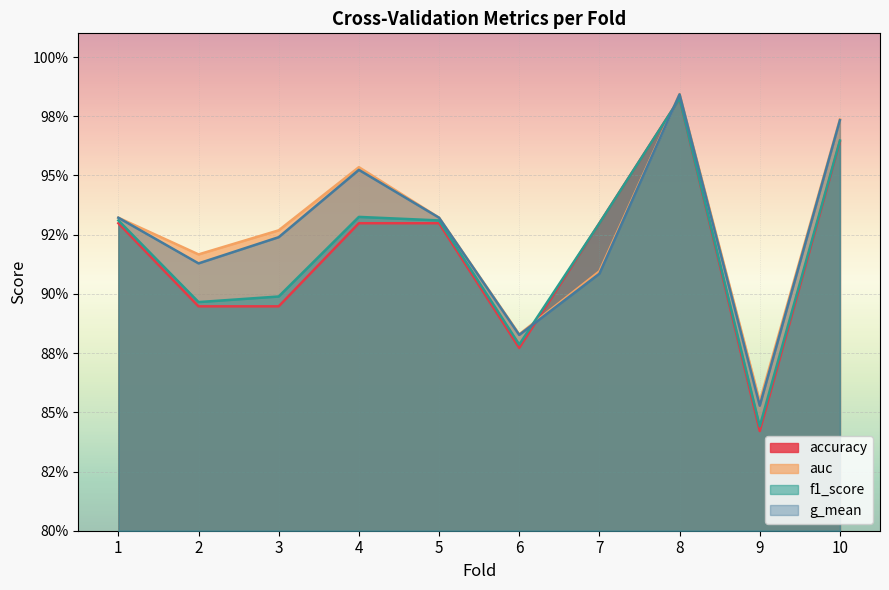

Reading left to right, what are all the values shown in this chart?

accuracy: 0.9	0.9	0.9	0.9	0.9	0.9	0.9	1.0	0.8	1.0
auc: 0.9	0.9	0.9	1.0	0.9	0.9	0.9	1.0	0.9	1.0
f1_score: 0.9	0.9	0.9	0.9	0.9	0.9	0.9	1.0	0.8	1.0
g_mean: 0.9	0.9	0.9	1.0	0.9	0.9	0.9	1.0	0.9	1.0